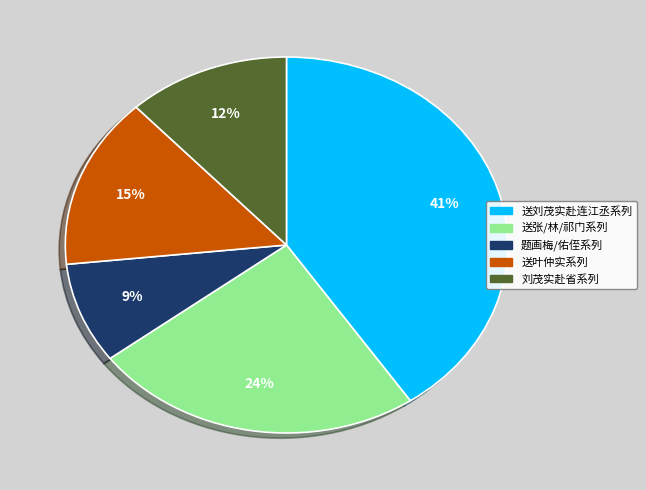

Which has a higher value, 刘茂实赴省系列 or 送张/林/祁门系列?

送张/林/祁门系列